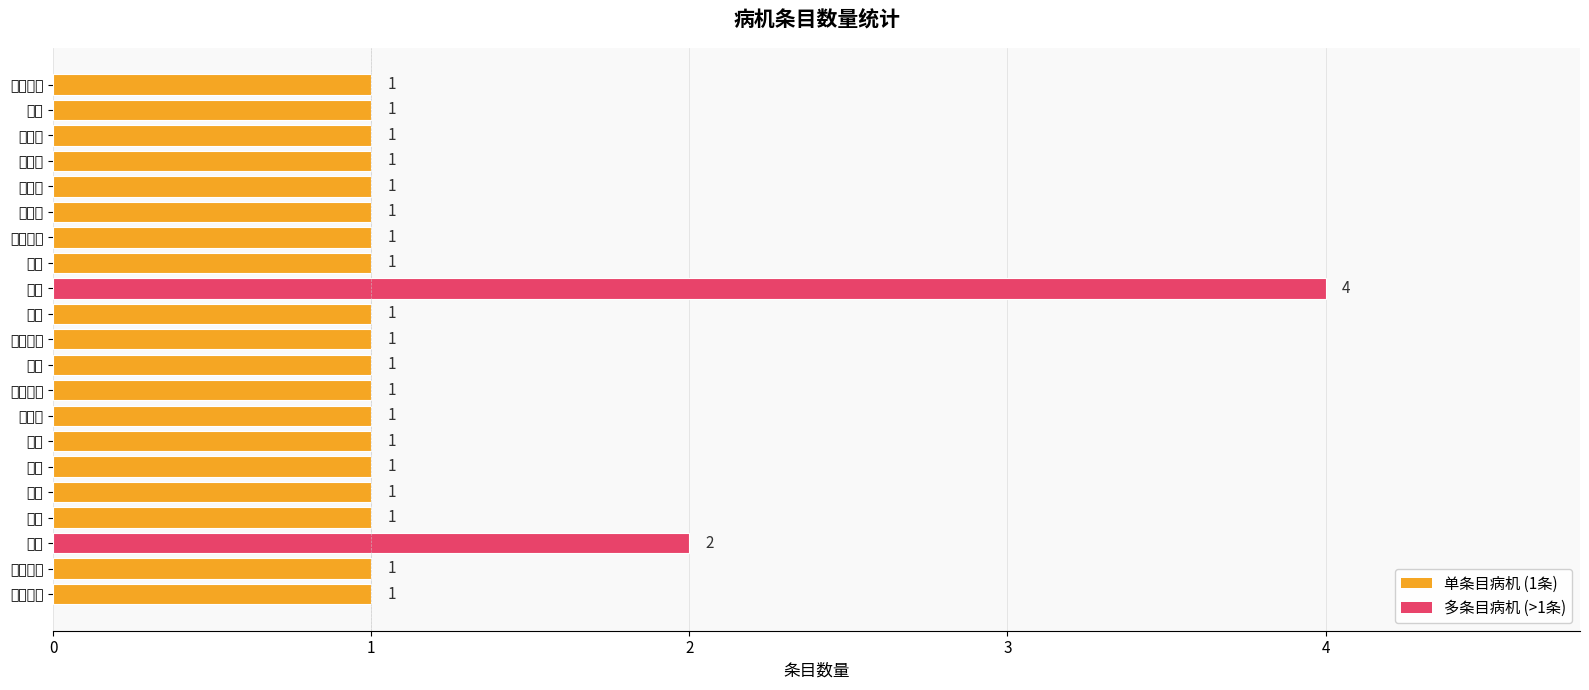

How many series are shown in this chart?

1